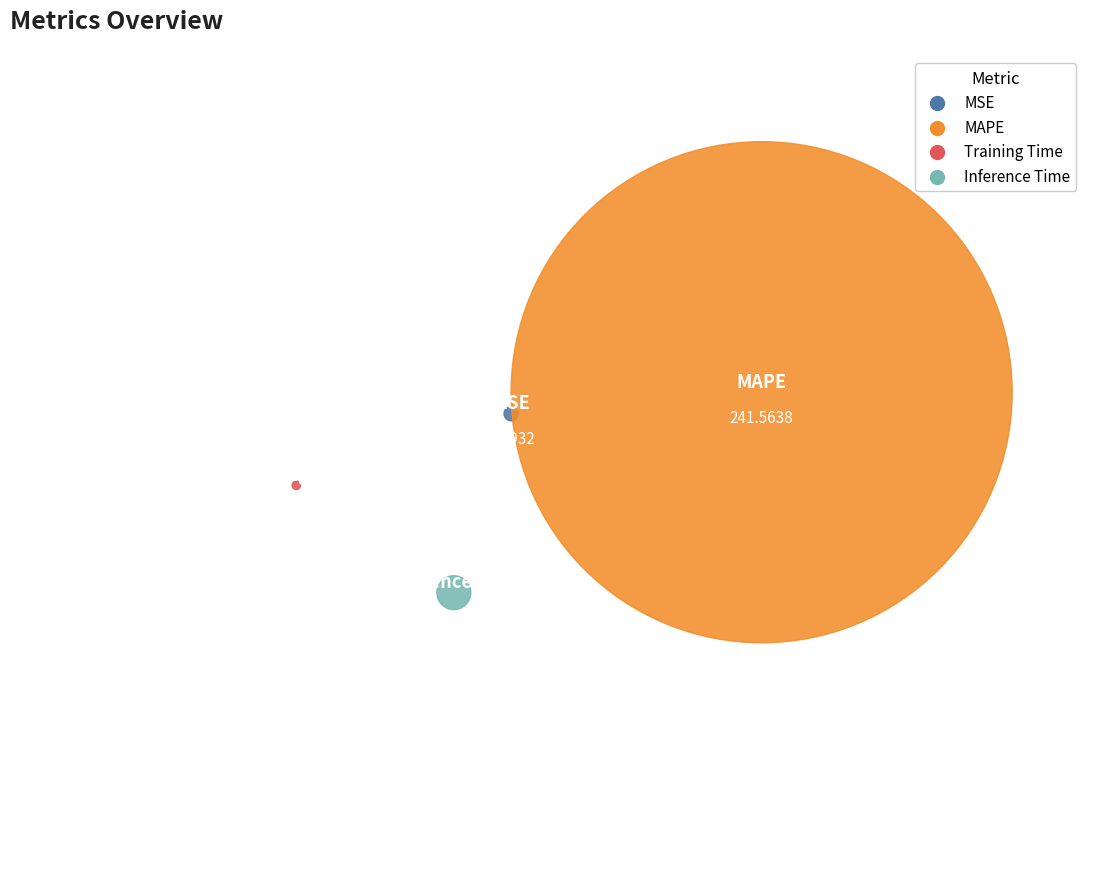

Which category has the biggest portion of the pie?

MAPE